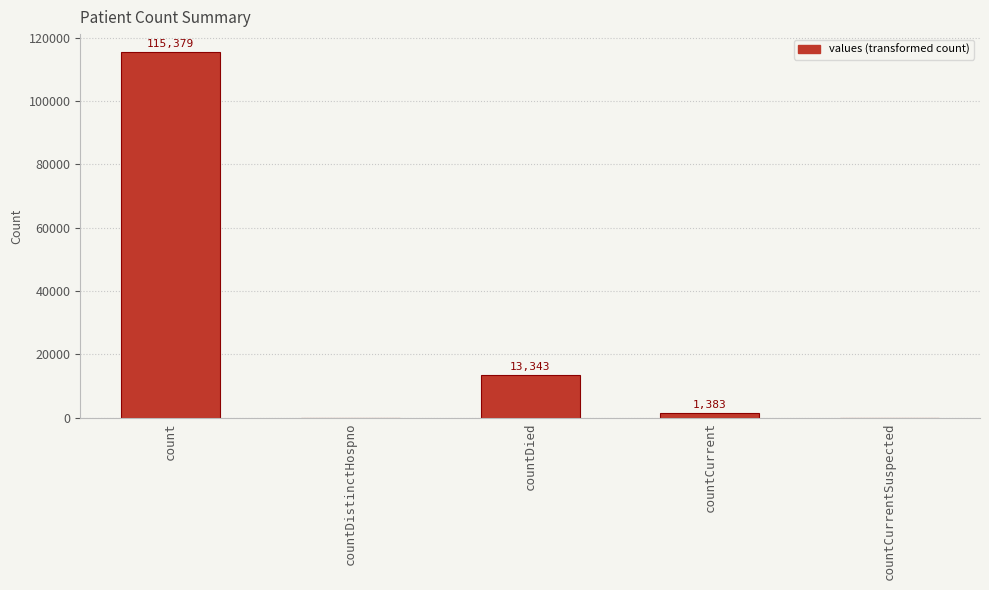

Count the number of data series in this chart.

1